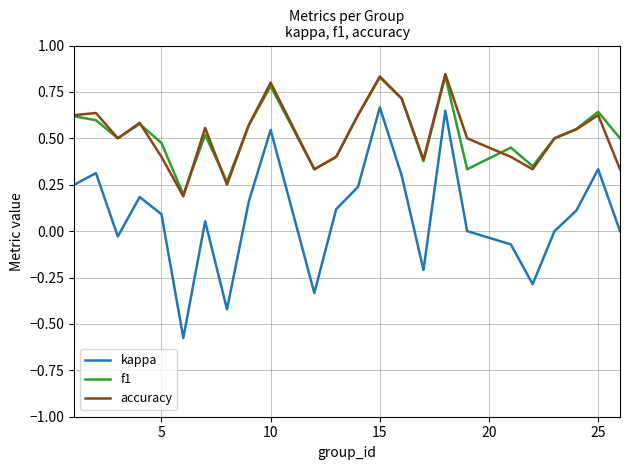

Which series has the largest range (max minus min)?

kappa